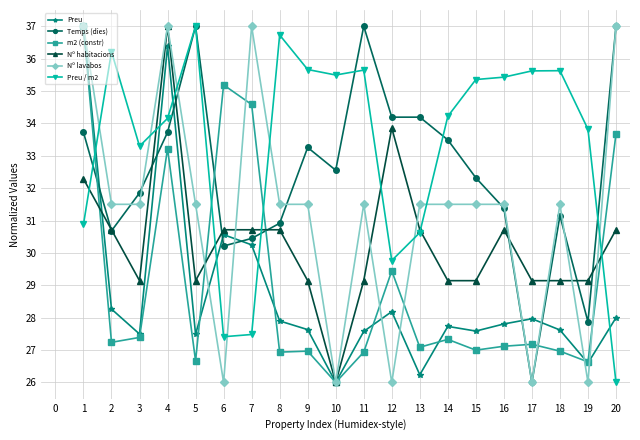

Which series ends up on top after the final intersection of Preu and Preu / m2?

Preu